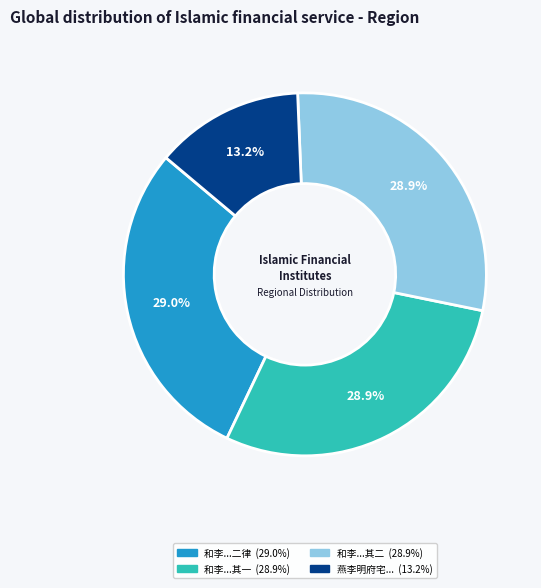

Is there a majority slice in this chart?

No